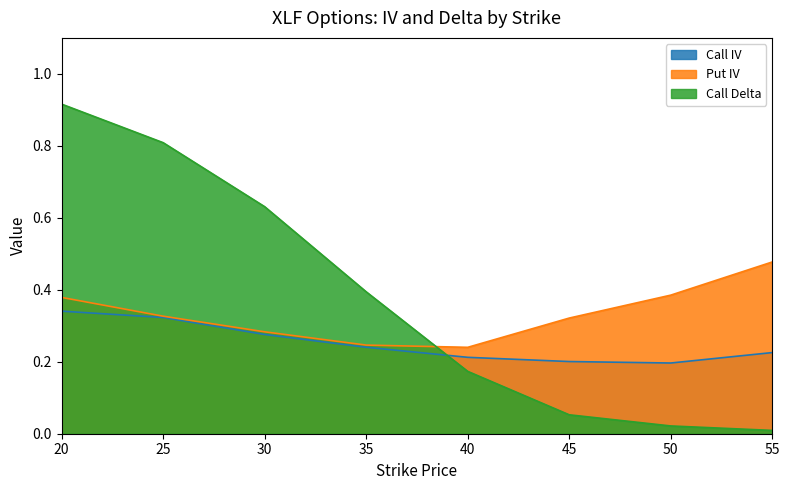

At 45, list the series in order from smallest to largest.

Call Delta, Call IV, Put IV